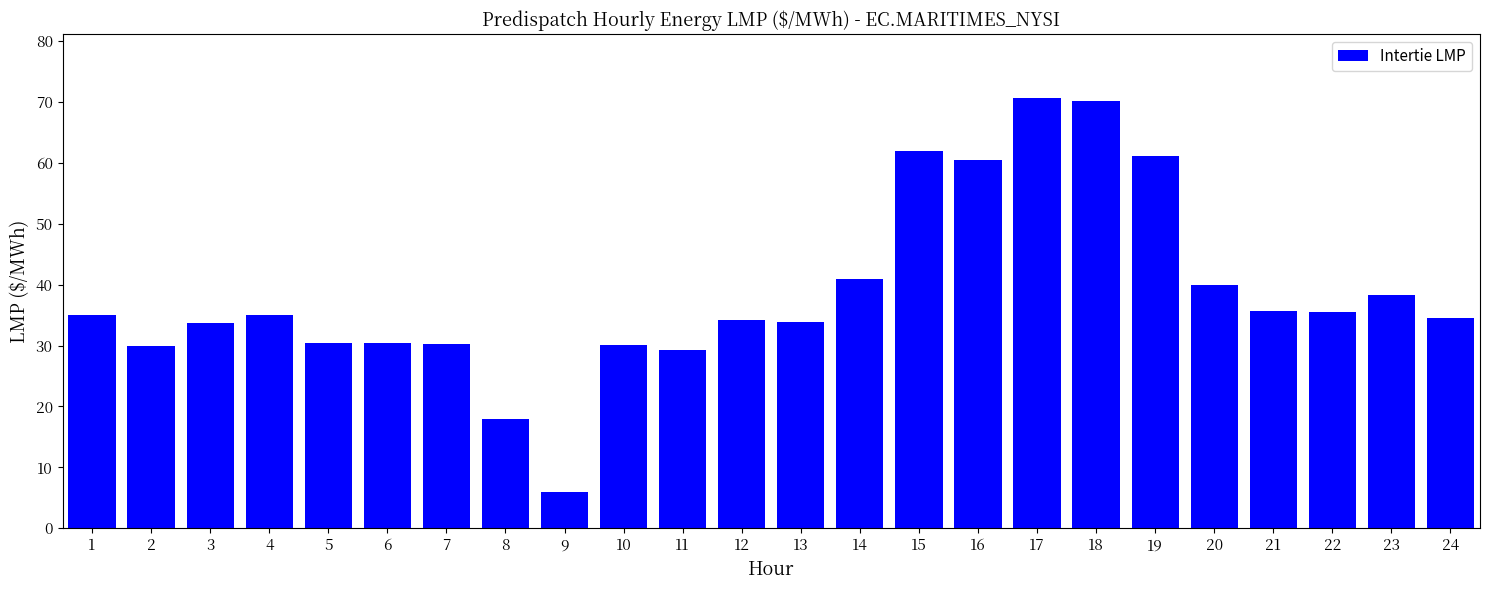

True or false: the data shows 29.2 at 11.

True